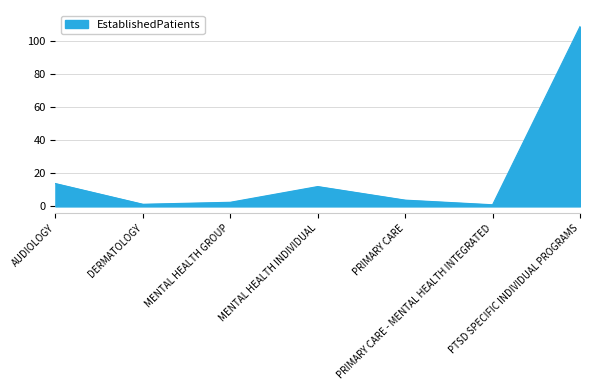

What is the maximum value shown in the chart?

108.7